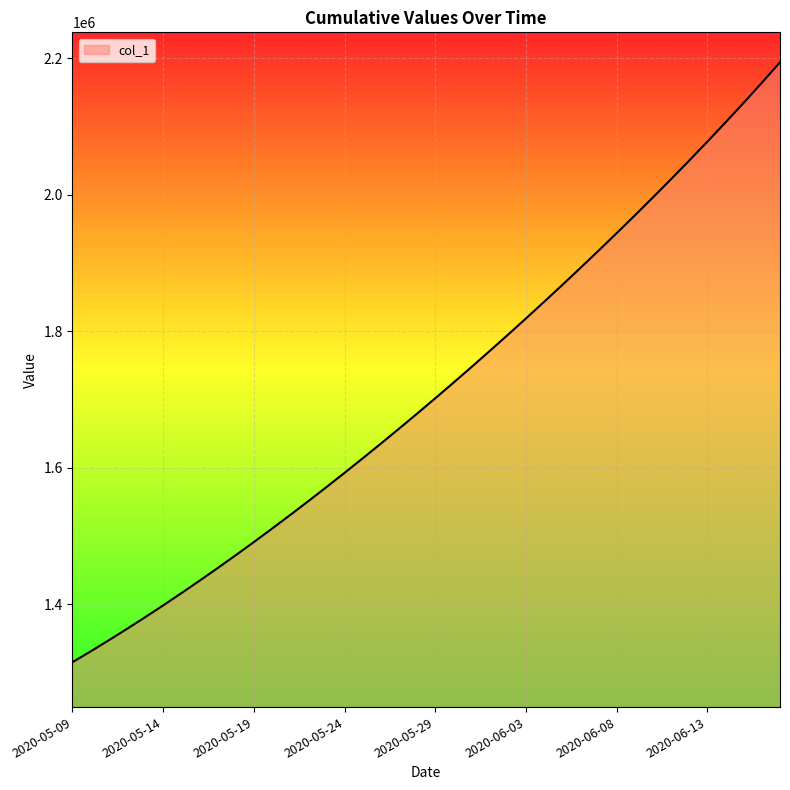

What is the difference between the maximum and minimum values?

878942.0